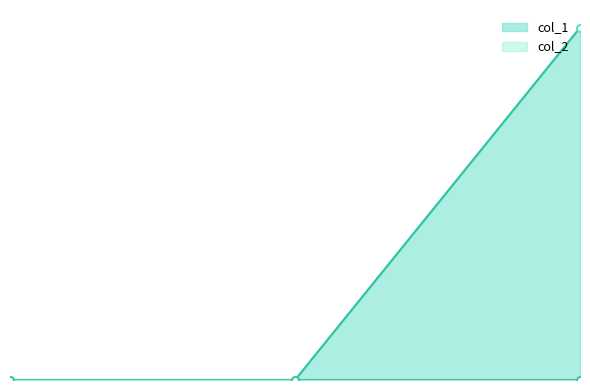

Which series changed the most between 1 and 2?

col_1